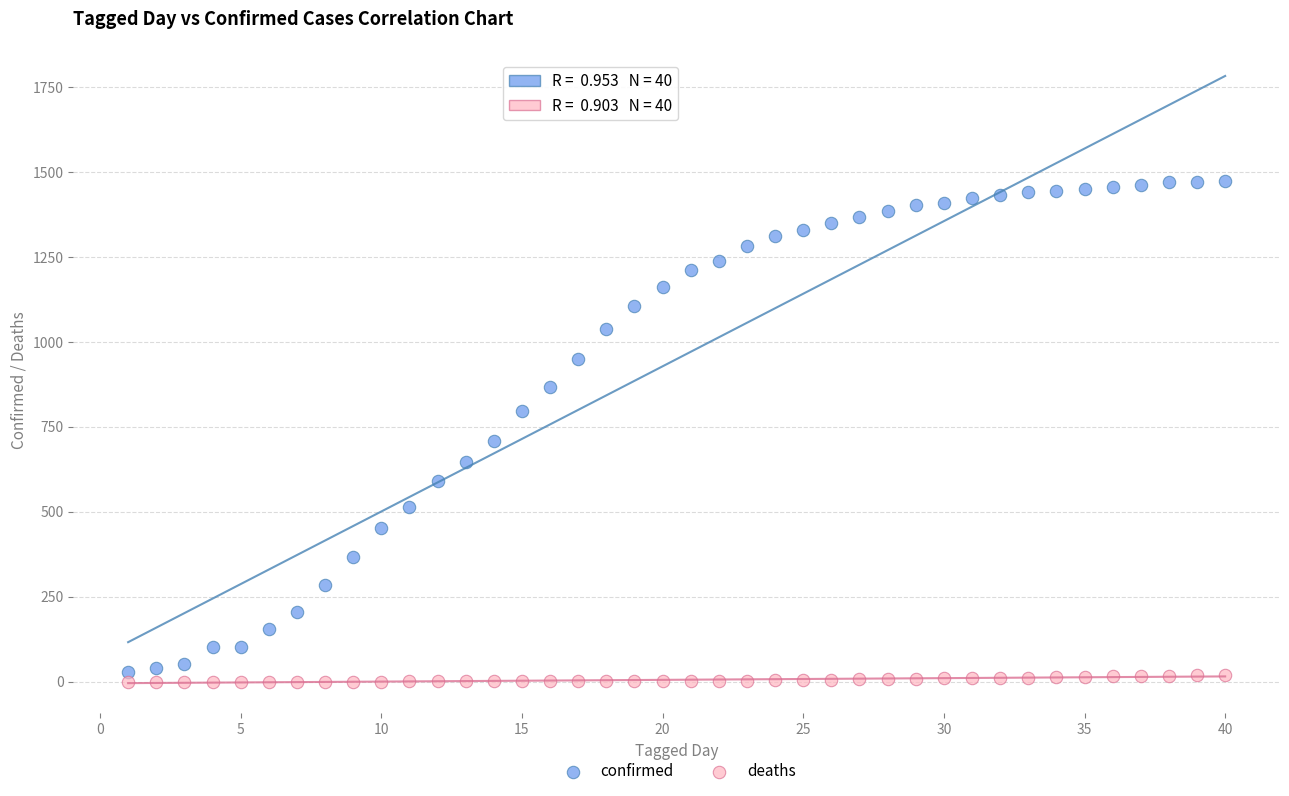

Which series has the widest spread of Y values?

confirmed